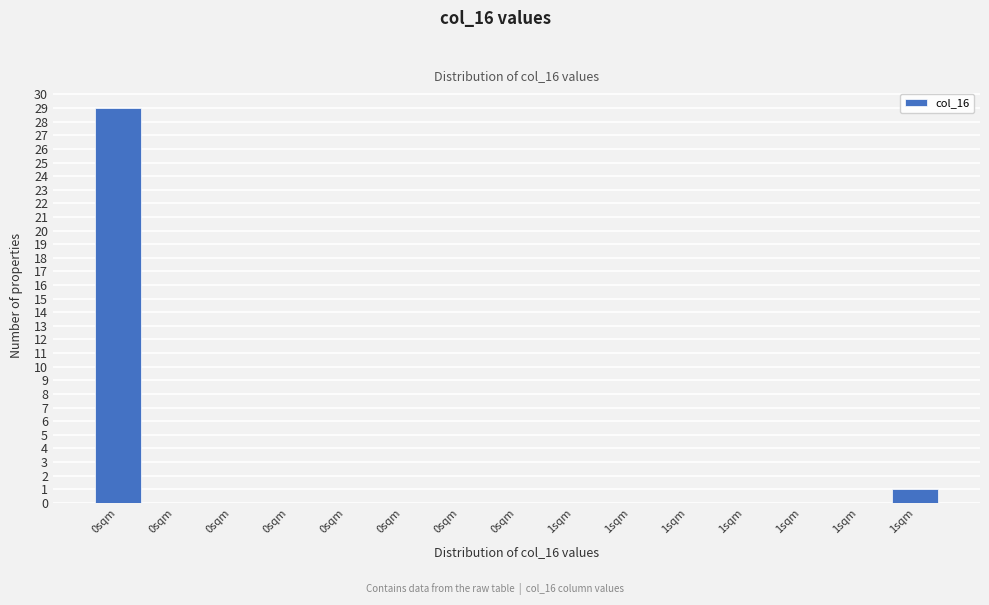

Are the bars horizontal?

No